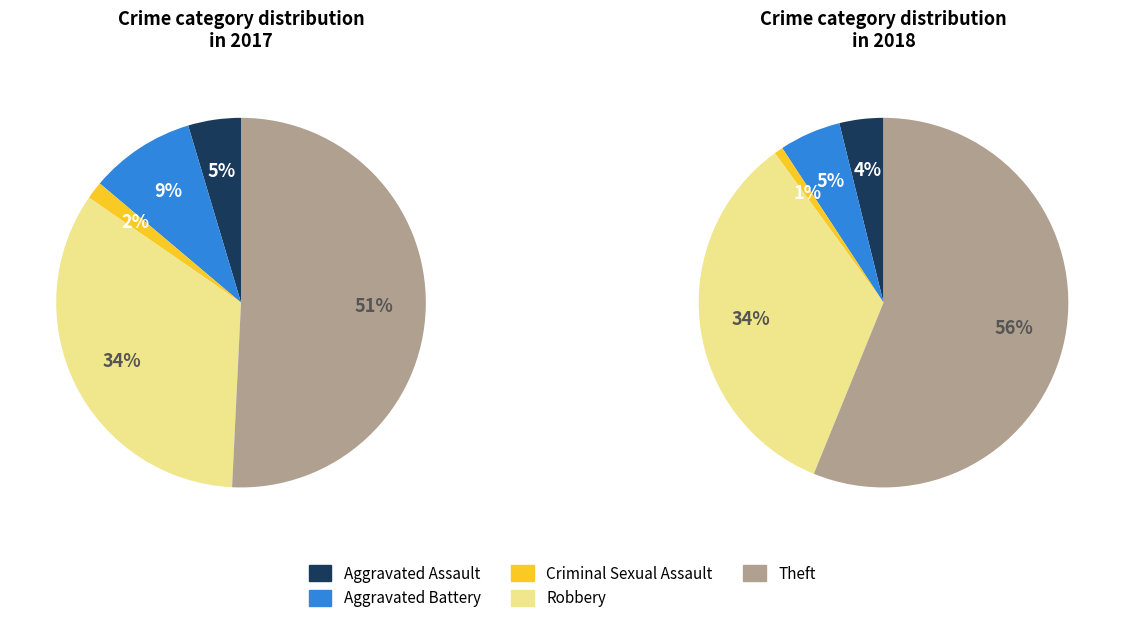

Is the sum of Aggravated Battery and Robbery greater than half?

No